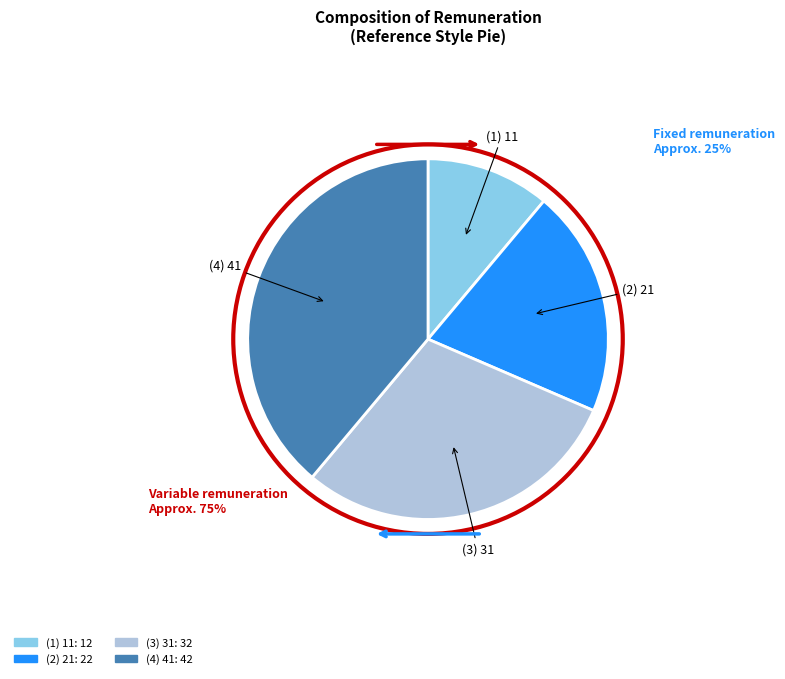

Is there a majority slice in this chart?

No